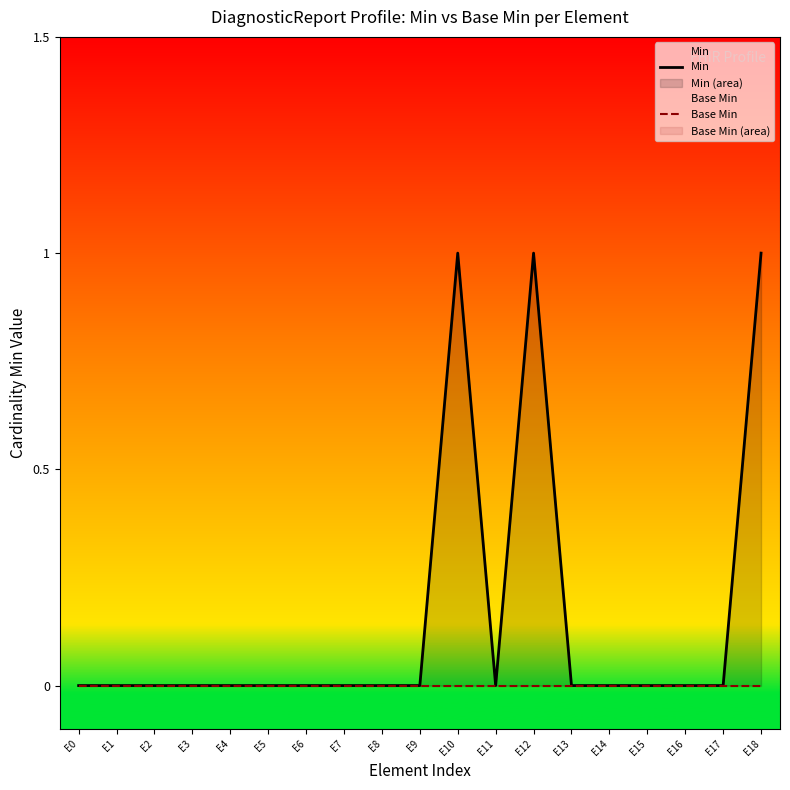

Which series has the largest total across all categories?

Min